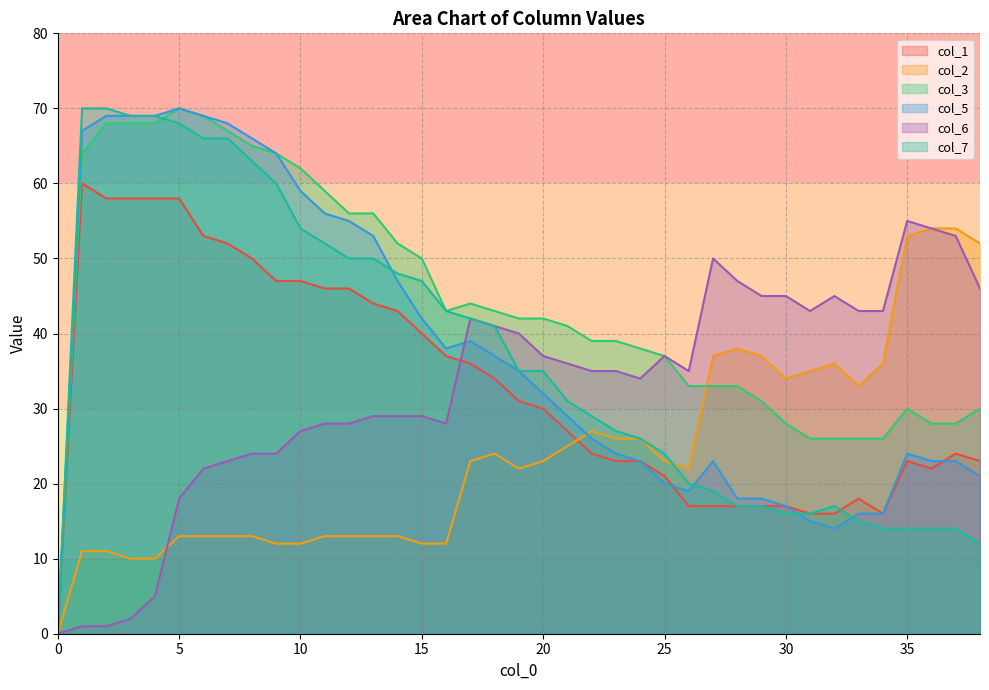

At which label is col_7 closest to 35?

19